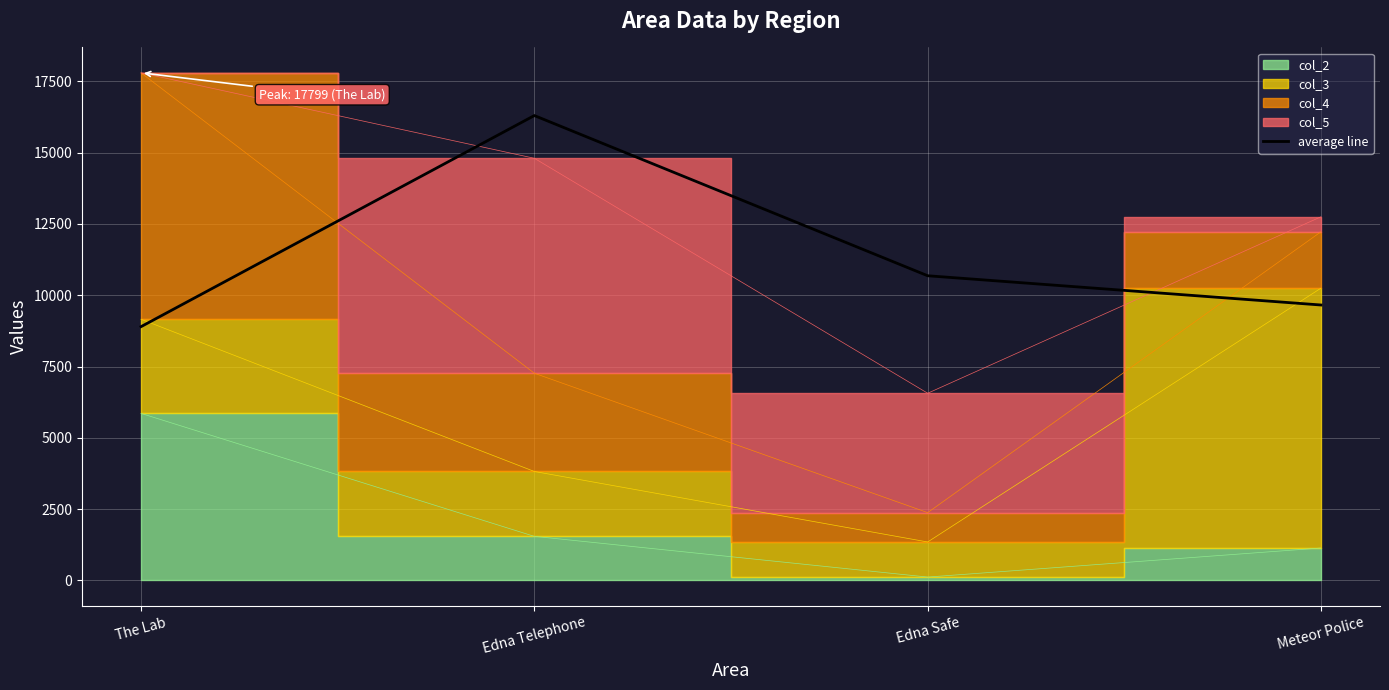

The value at Edna Telephone is 27691.4. True or false?

False